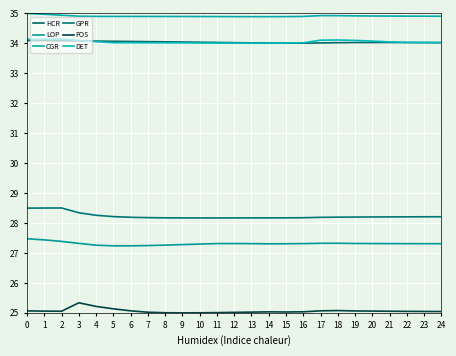

Which series has the widest spread of values?

FOS